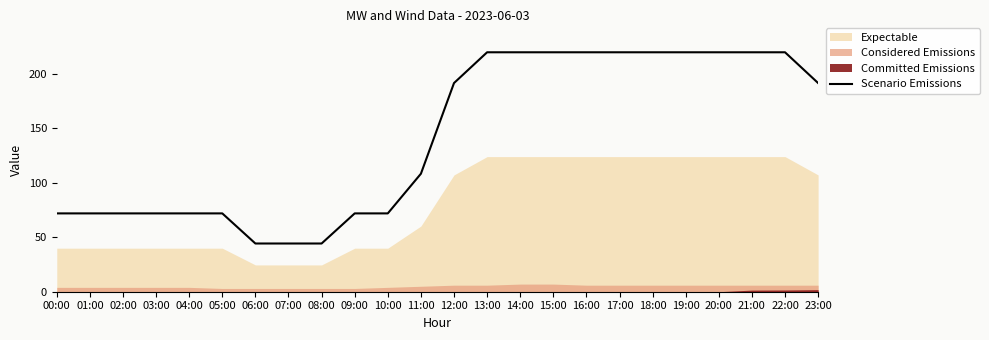

At which category does the chart reach its peak across all series?

13:00